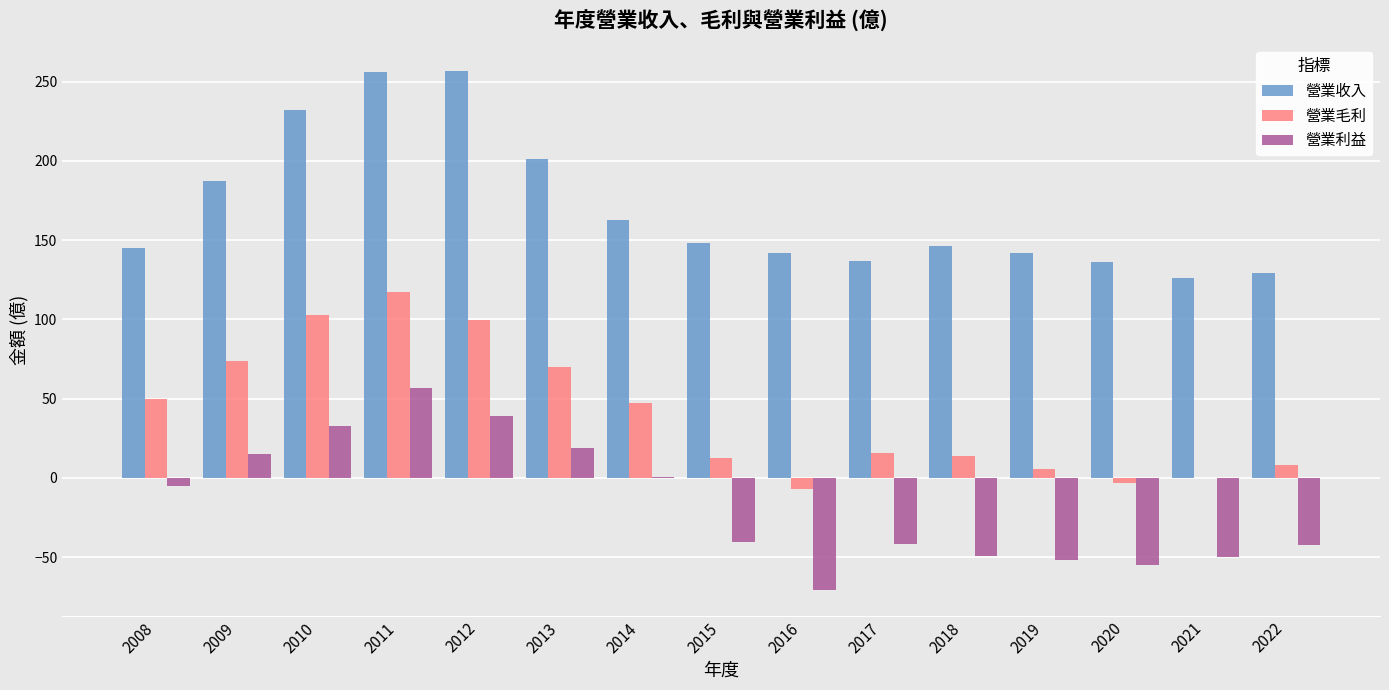

What is the maximum value for 營業毛利?

117.0